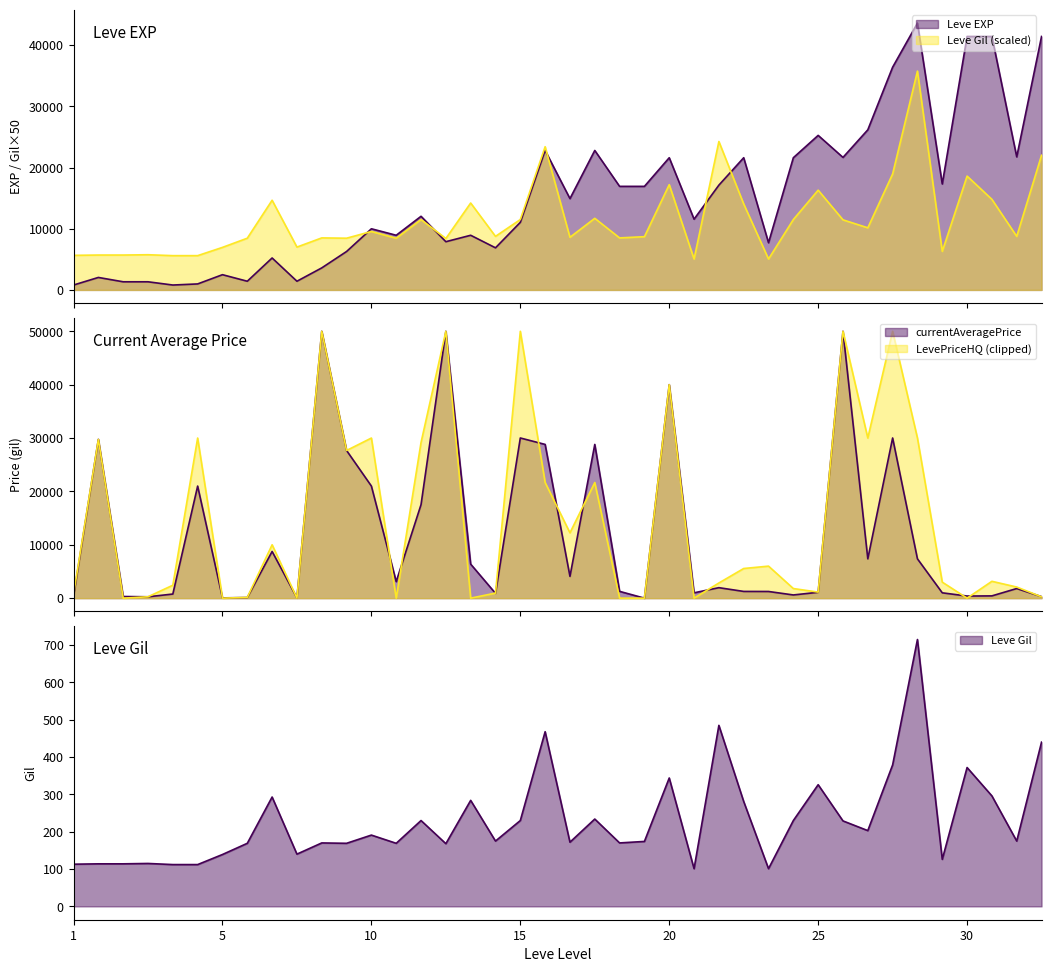

Between 15 and 20, which series saw the biggest shift?

Leve EXP